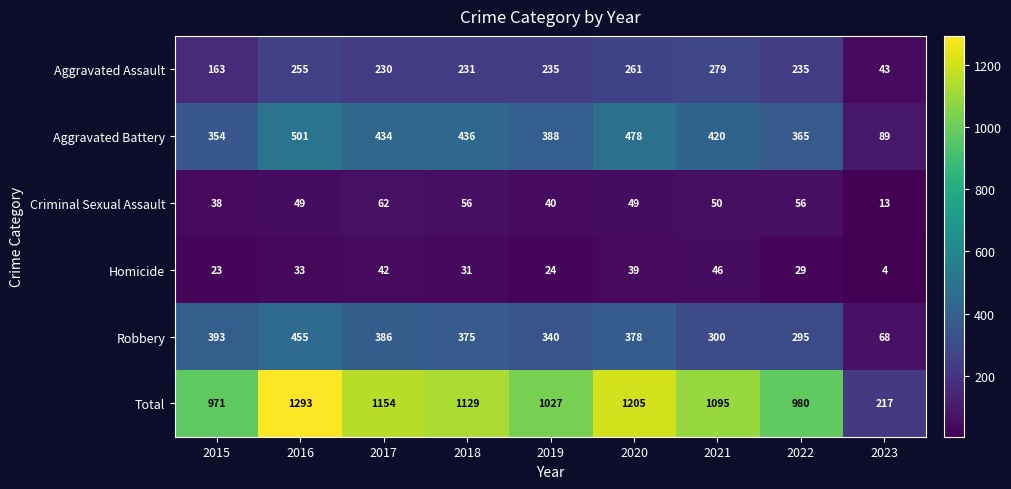

Which category has the lowest value across all series?

2023